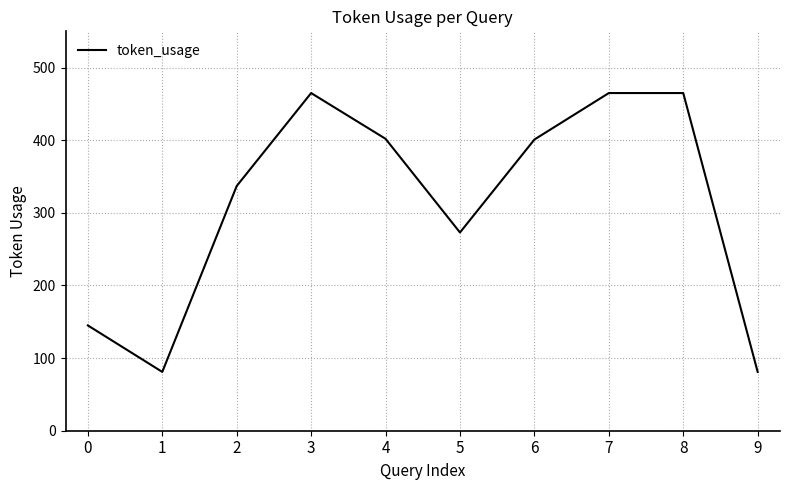

What is the smallest value displayed?

81